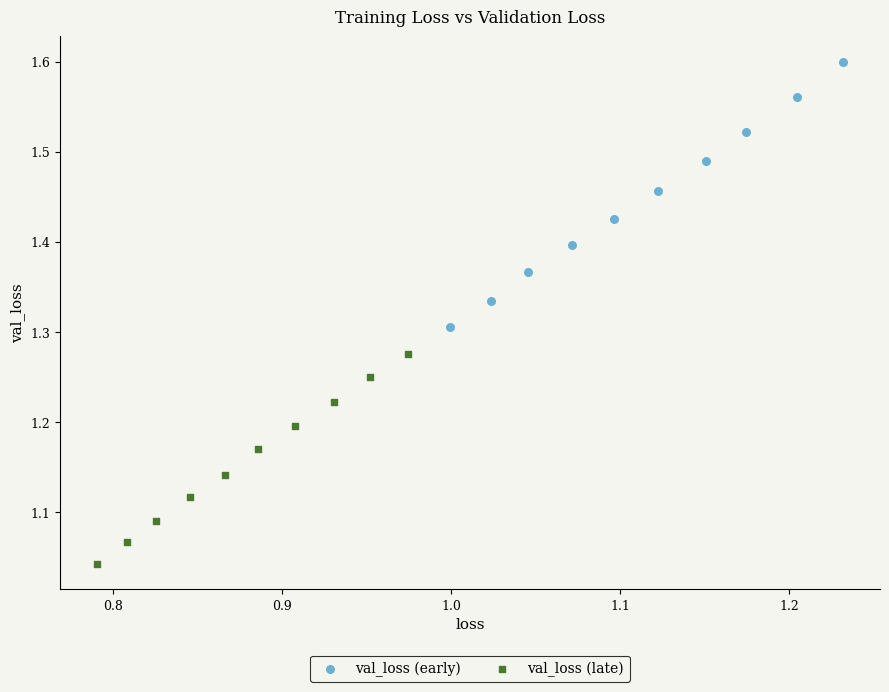

Which series reaches the maximum Y coordinate?

val_loss (early)